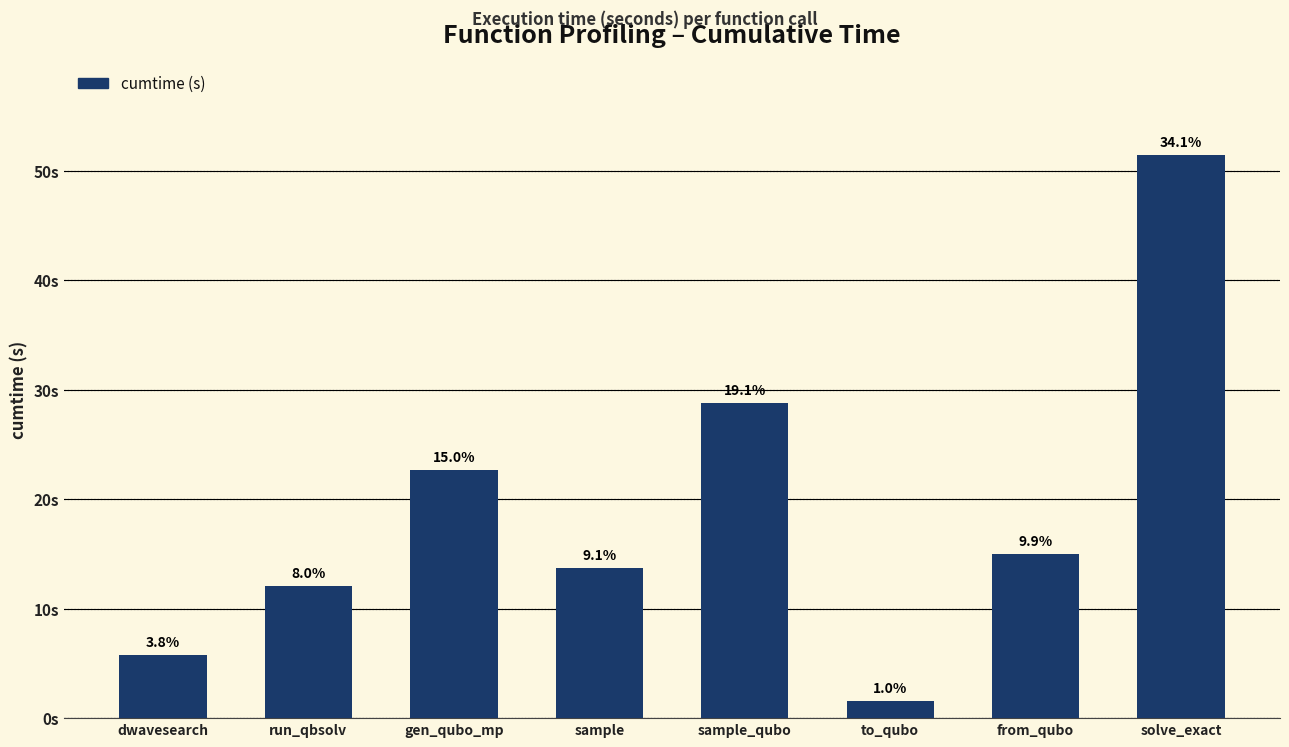

Where is the data nearest to the value 26?

sample_qubo